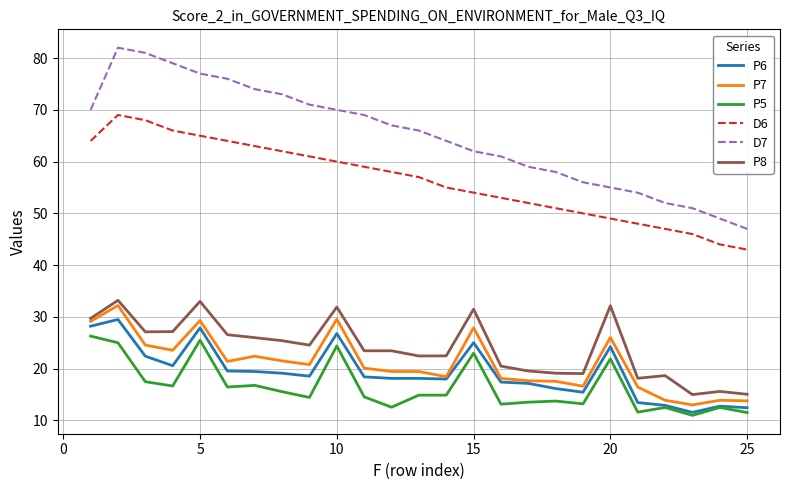

Is this an area chart (filled region under the line)?

No